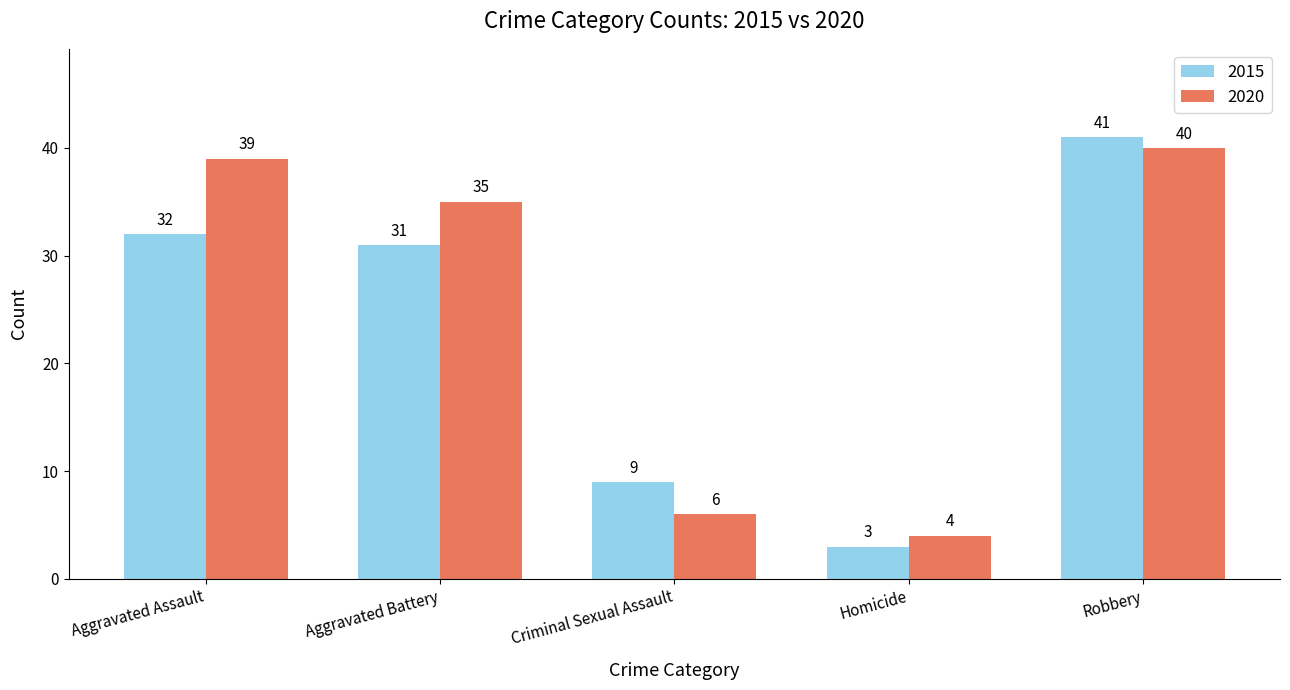

Which category has the lowest value in the 2015 series?

Homicide